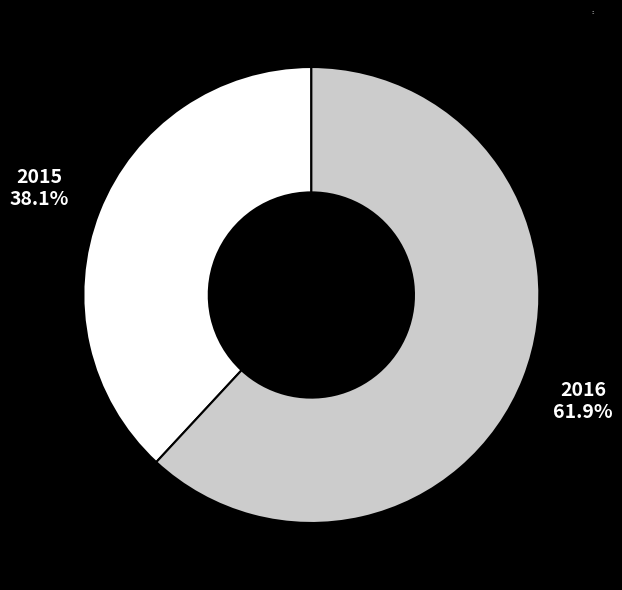

To the nearest percent, what is the average slice percentage?

50%